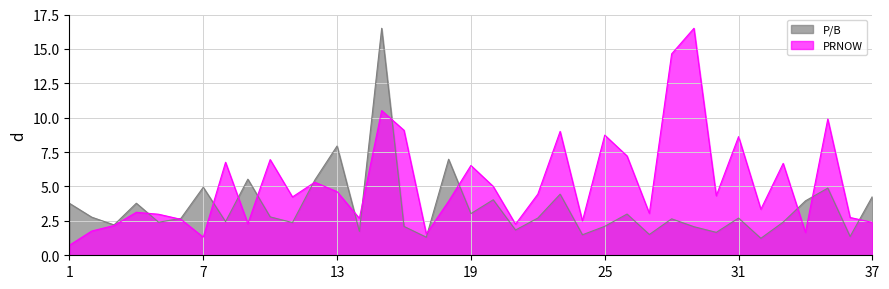

The value of P/B at 16 is 2.1. True or false?

True